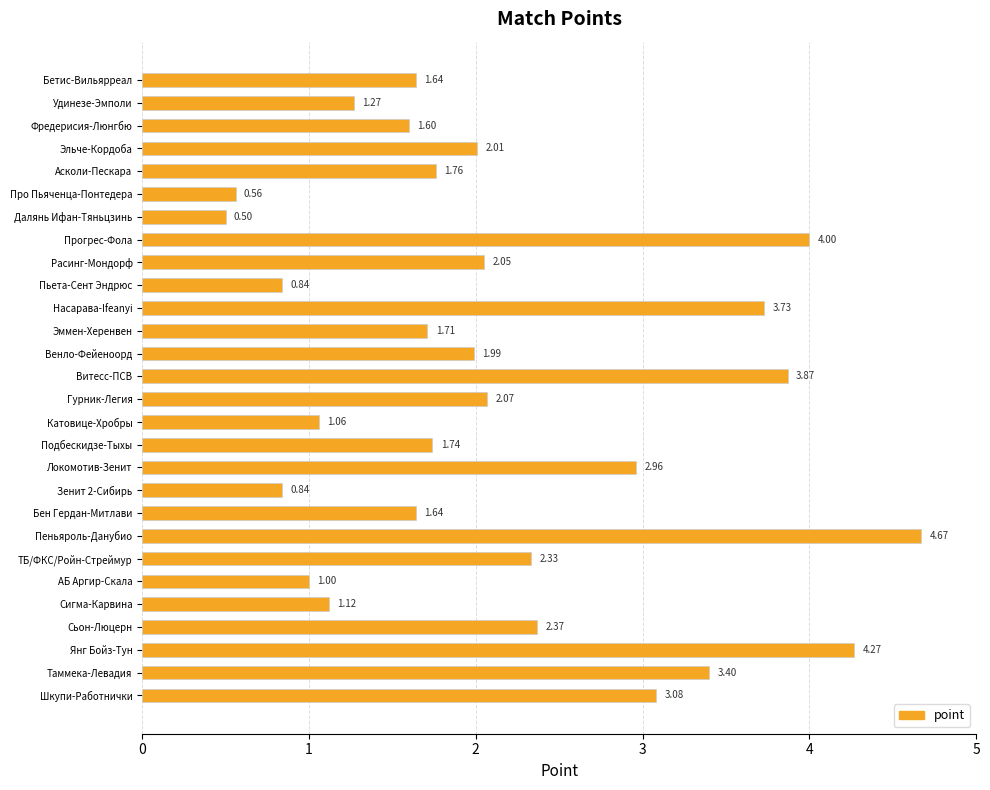

What is the label of the 2nd bar from the top?

Удинезе-Эмполи